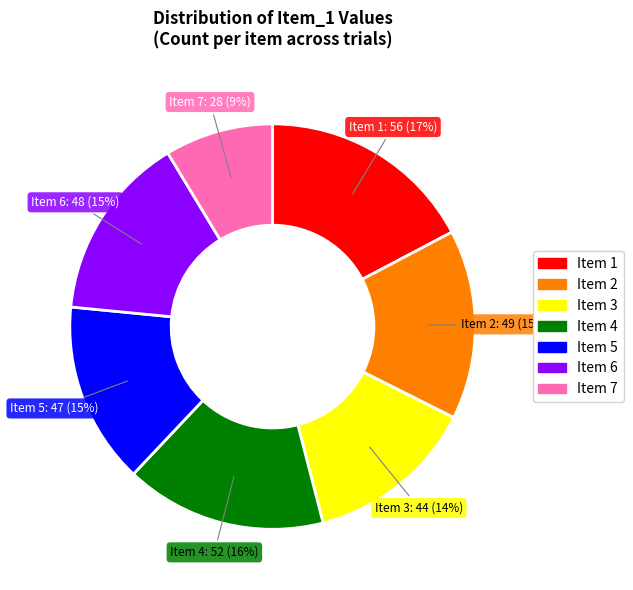

Is it true that Item 6 is 15% of the pie?

True